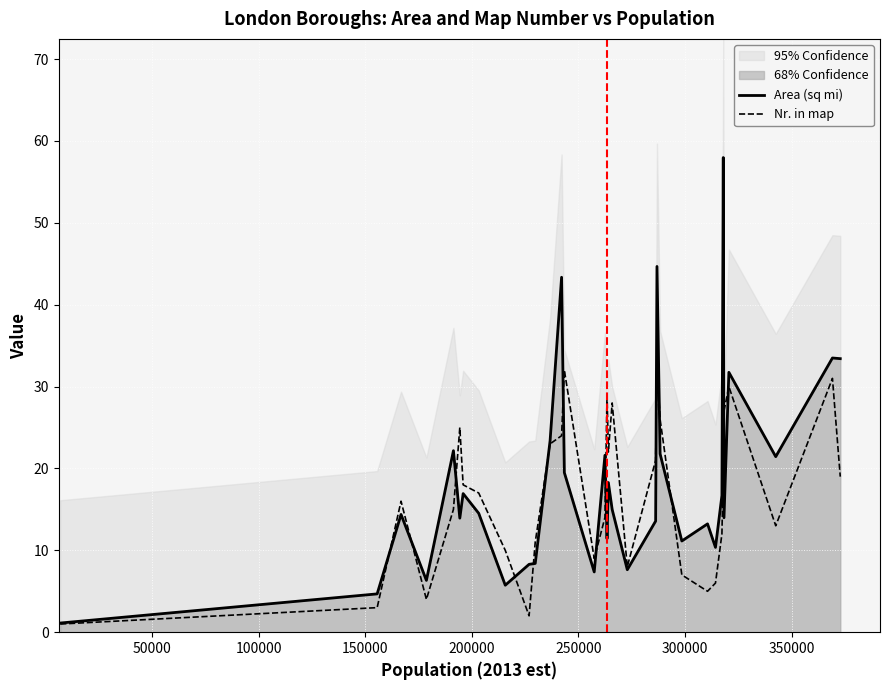

How many lines are shown in the chart?

2